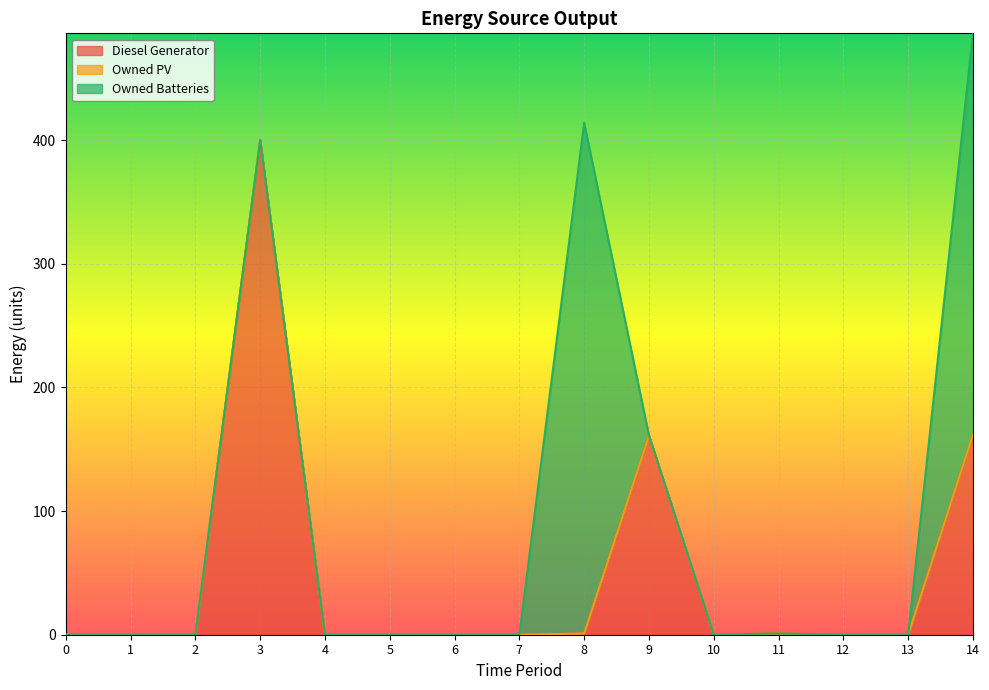

Between which two adjacent categories do Diesel Generator and Owned Batteries first intersect?

8 and 9